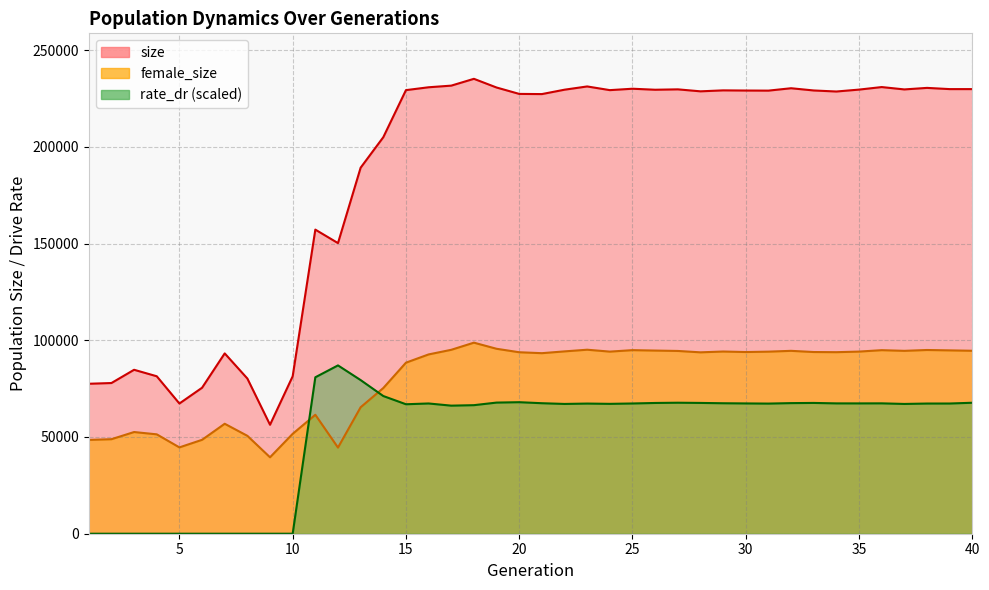

Is the value of rate_dr at 19 greater than the value of female_size at 2?

Yes